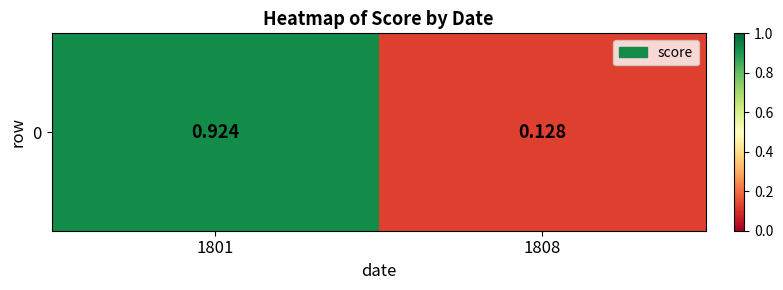

List the labels in order of value, largest first.

1801, 1808